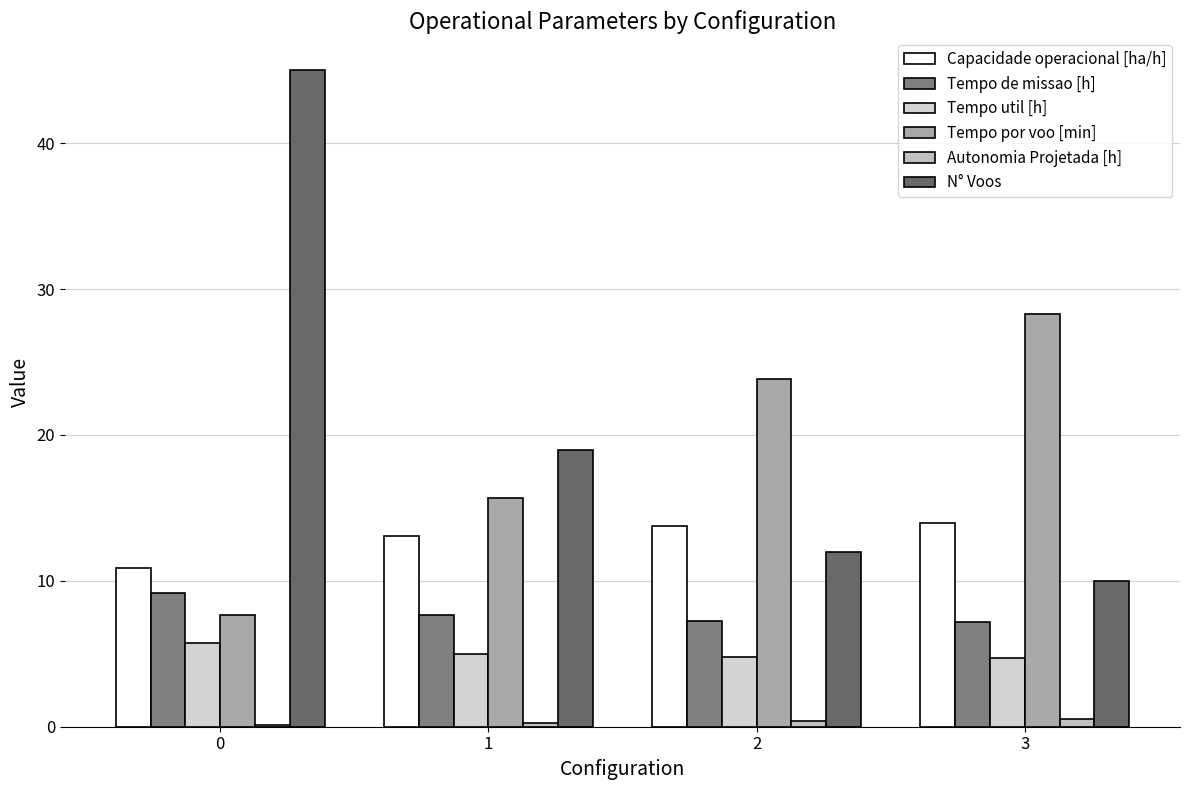

Read the N° Voos value at 0.

45.0